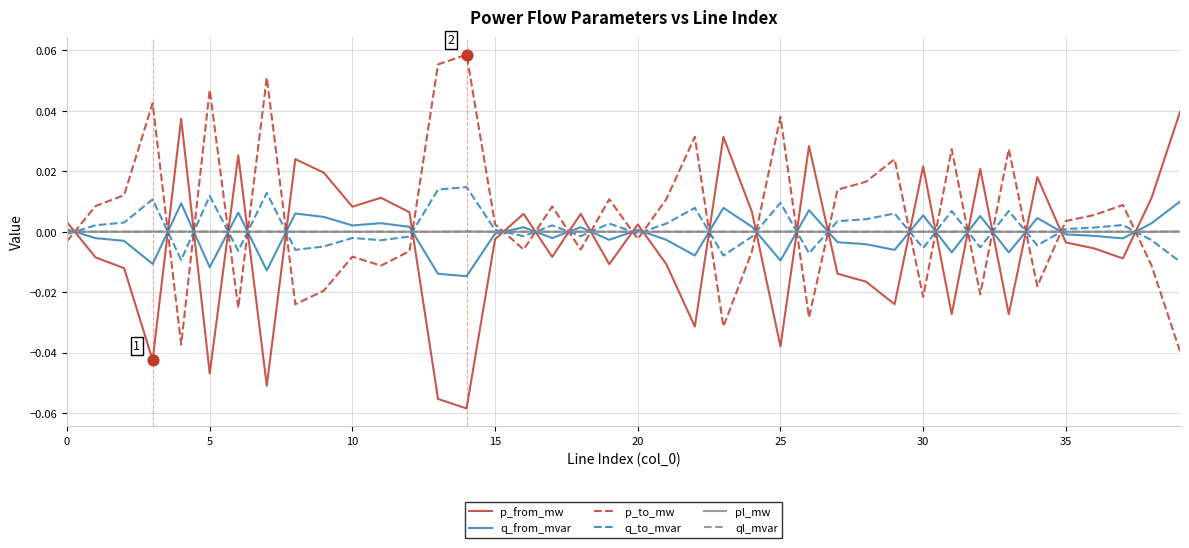

True or false: pl_mw and p_to_mw intersect in this chart.

True